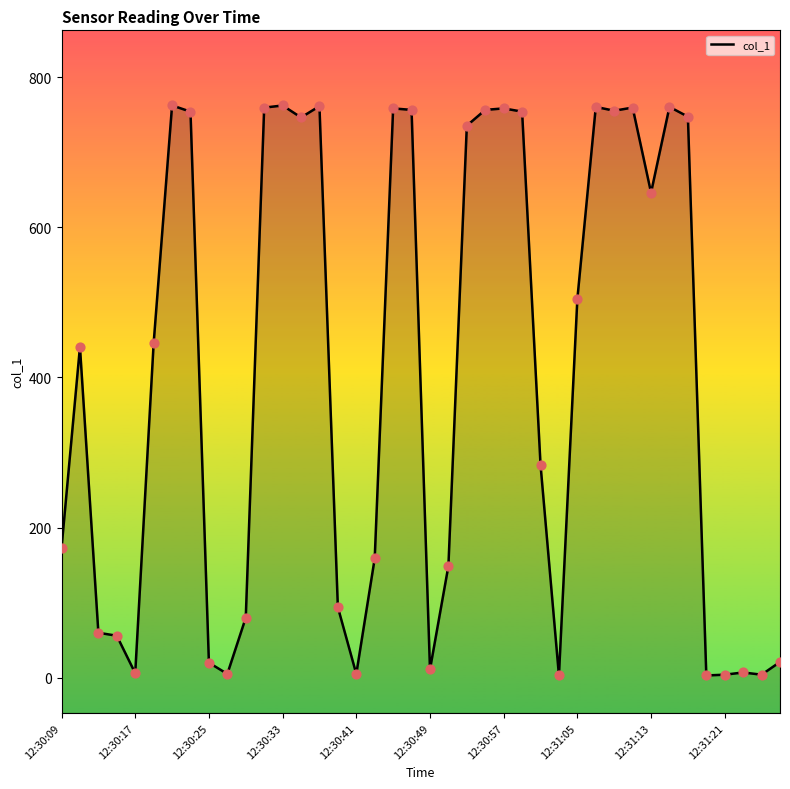

Approximately how many times larger is the value at 12:31:09 compared to 12:31:29?

36.0